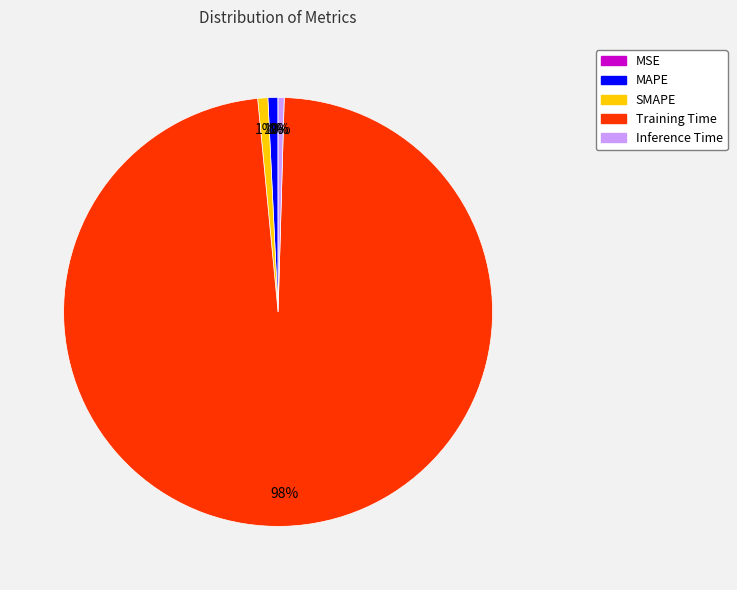

To the nearest percent, what is the difference between the largest and smallest slice percentages?

98%